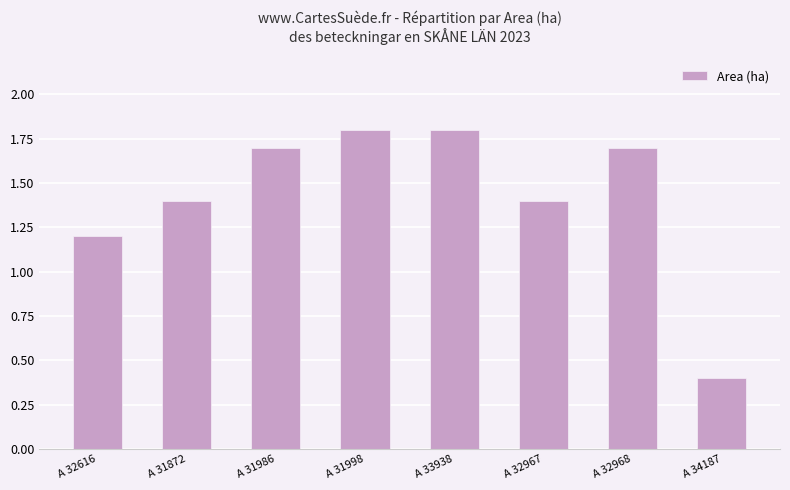

True or false: the data shows 1.2 at A 32616.

True